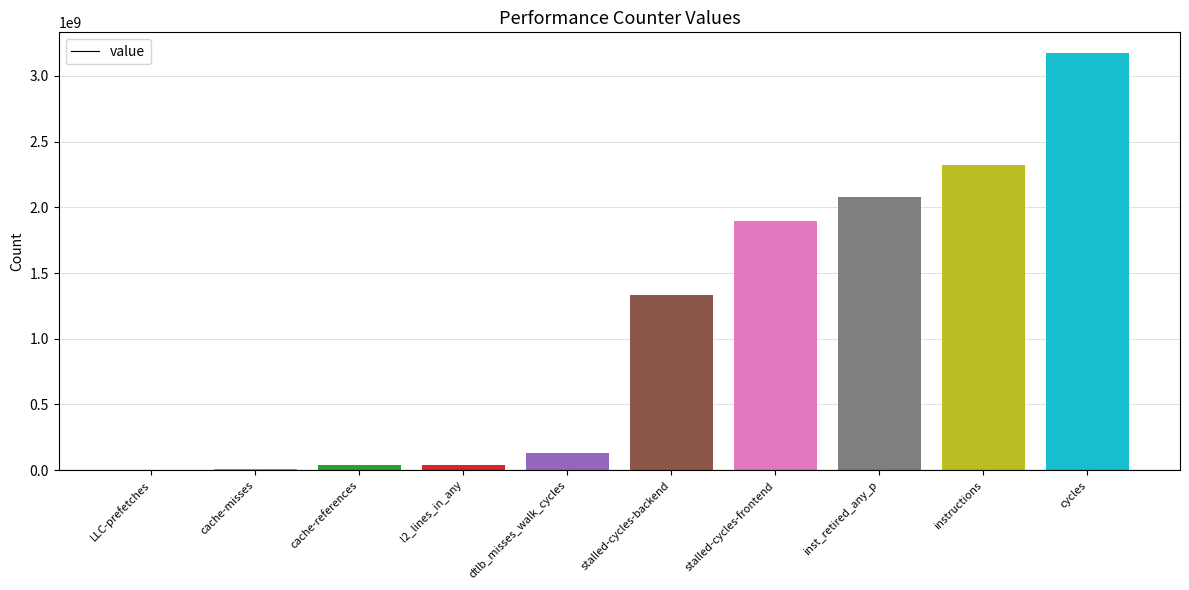

Between cache-references and dtlb_misses_walk_cycles, which is larger?

dtlb_misses_walk_cycles